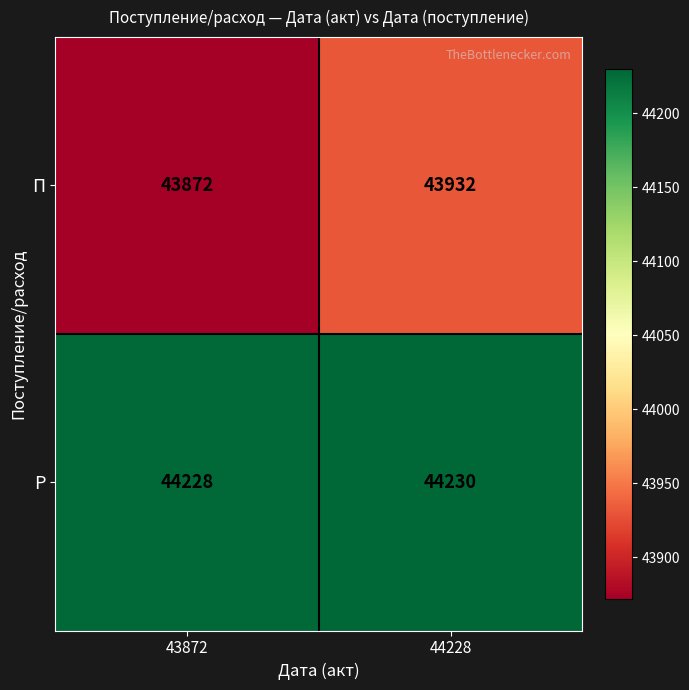

Reading right to left, transcribe all the data shown in this chart.

П: 44228=43932	43872=43872
Р: 44228=44230	43872=44228